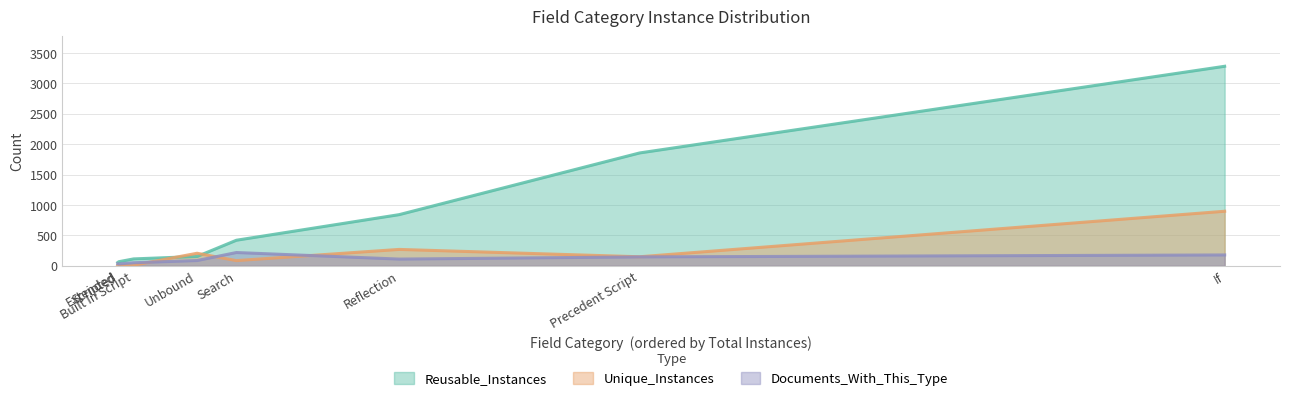

In Unique_Instances, how many points are lower than both neighbors (excluding endpoints)?

3